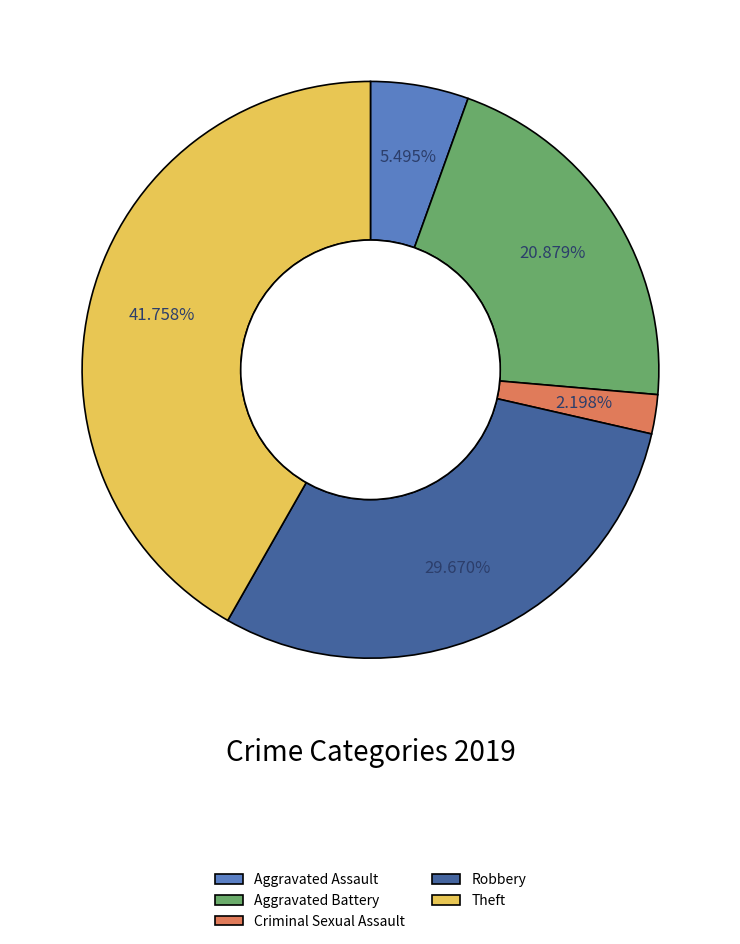

The Theft slice represents 34% of the pie. True or false?

False